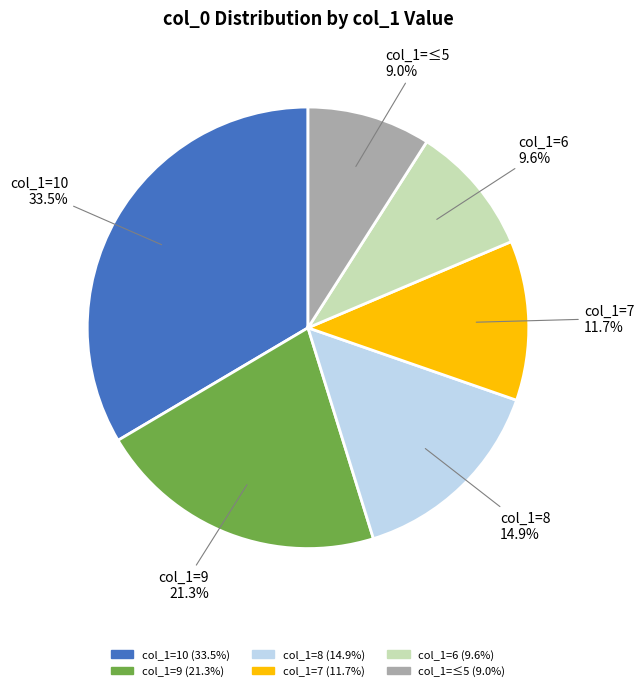

Is col_1=6 the majority of the pie?

No